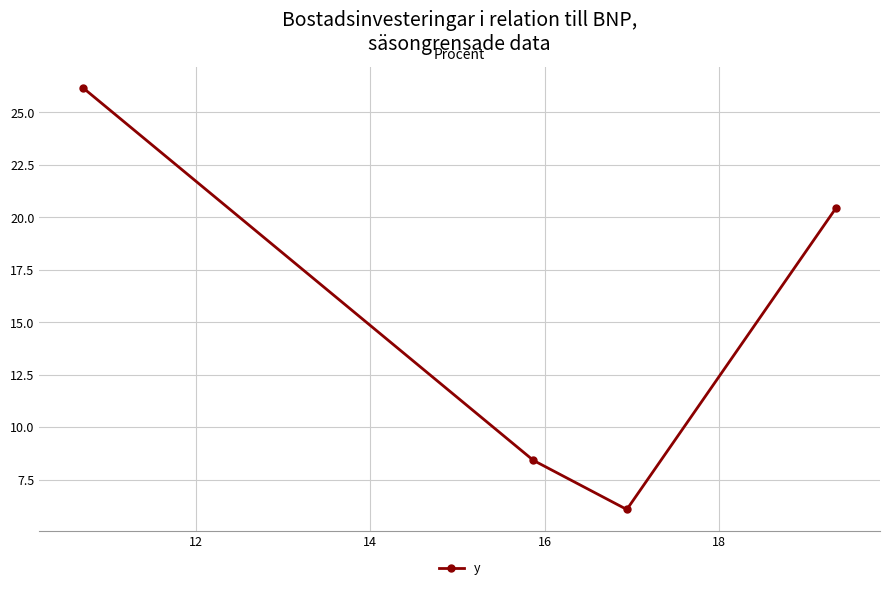

True or false: the data has more than 0 interior local peaks.

False